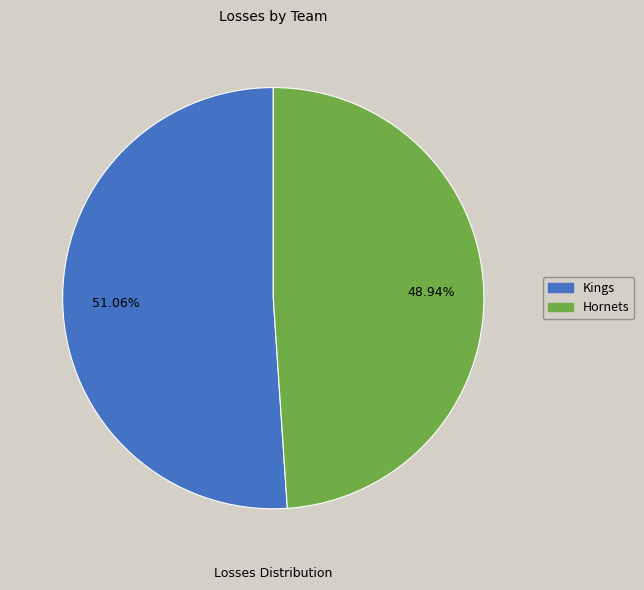

The Hornets slice represents 43% of the pie. True or false?

False